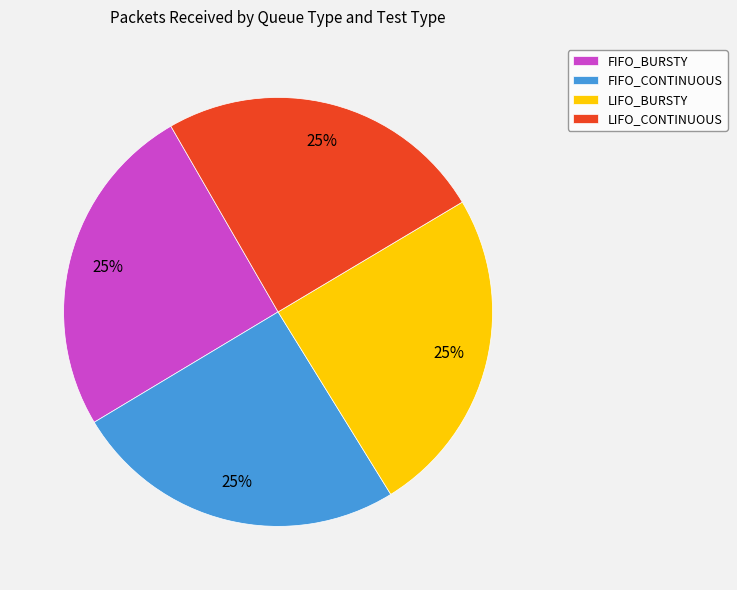

To the nearest percent, what portion does LIFO_BURSTY represent?

25%